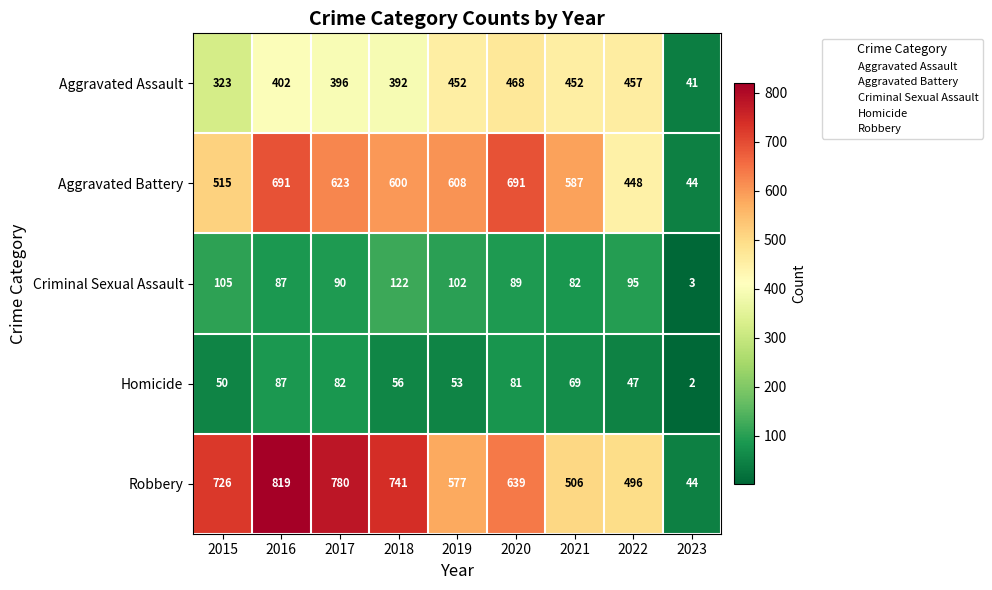

Rank the series by their maximum value, from lowest to highest.

Homicide, Criminal Sexual Assault, Aggravated Assault, Aggravated Battery, Robbery